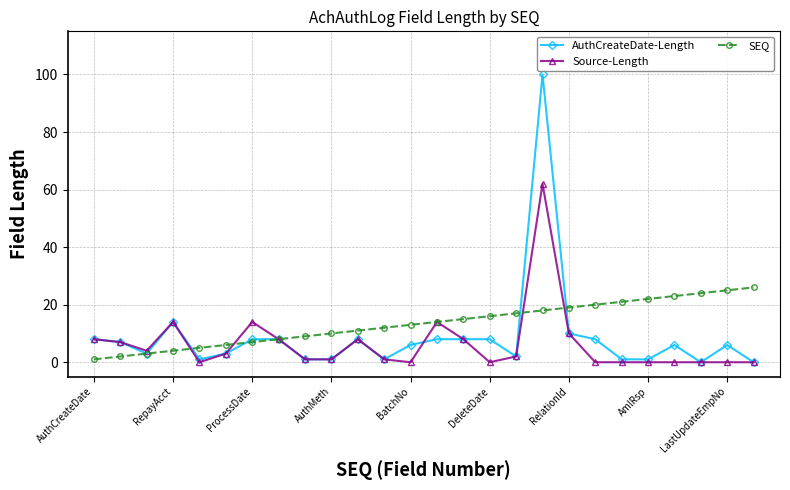

What is the average value of the Source-Length series?

6